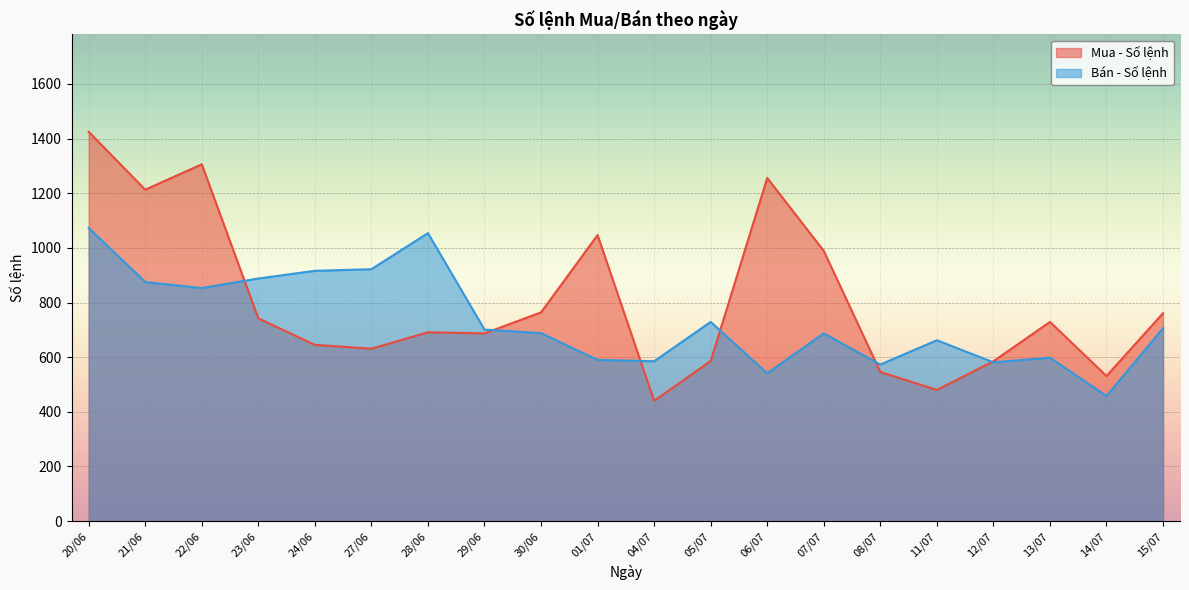

What is the sum of the Mua - Số lệnh values at 23/06 and 11/07?

1222